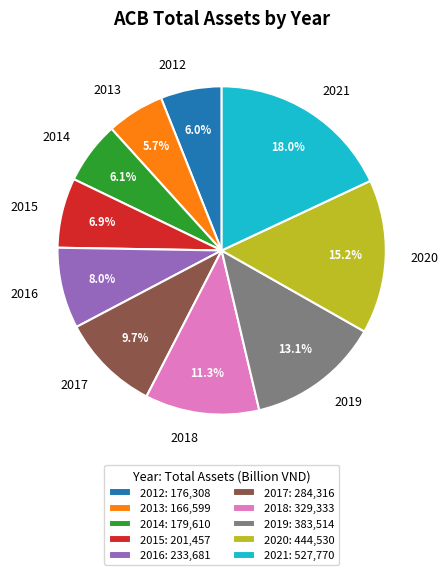

How much of the chart is everything except 2020?

84.8%